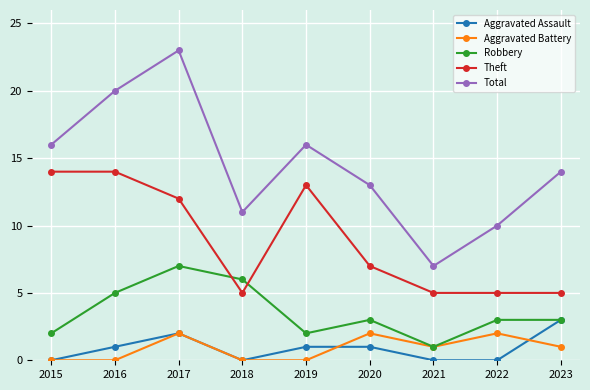

True or false: Total and Theft cross at least once.

False